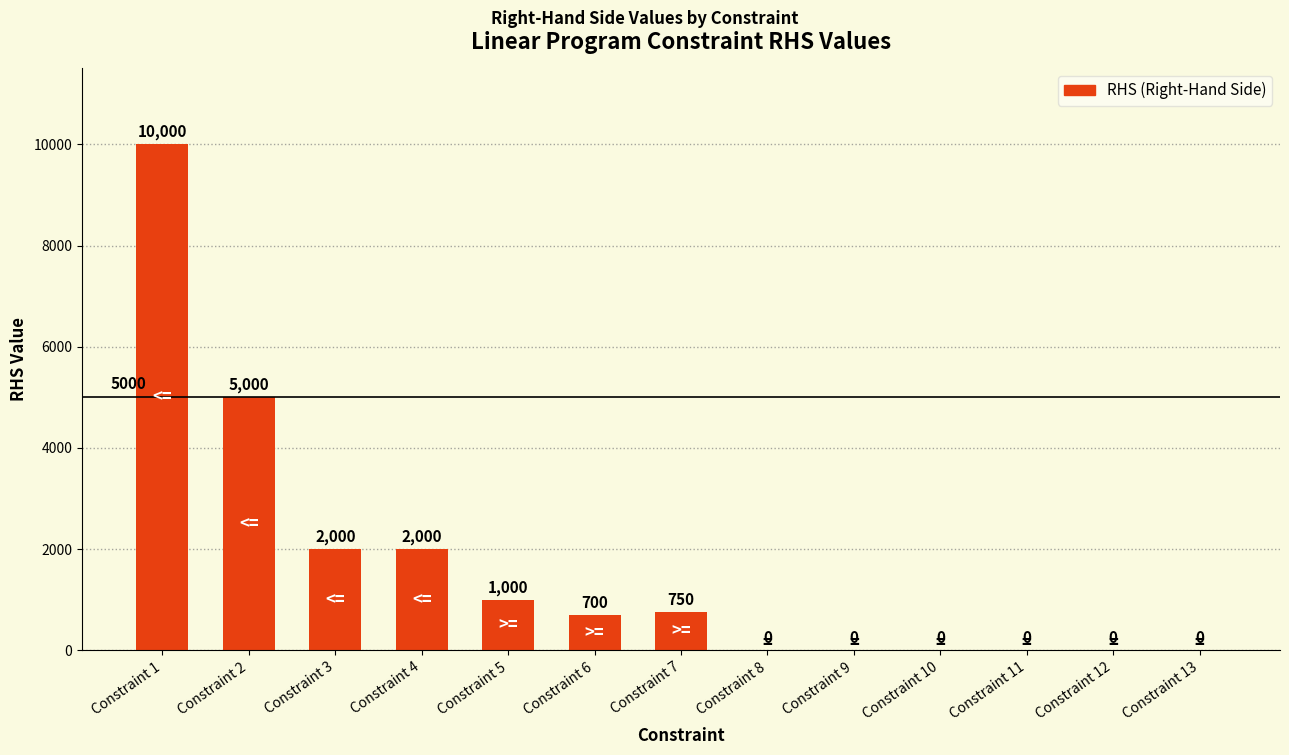

What is the sum of all values?

21450